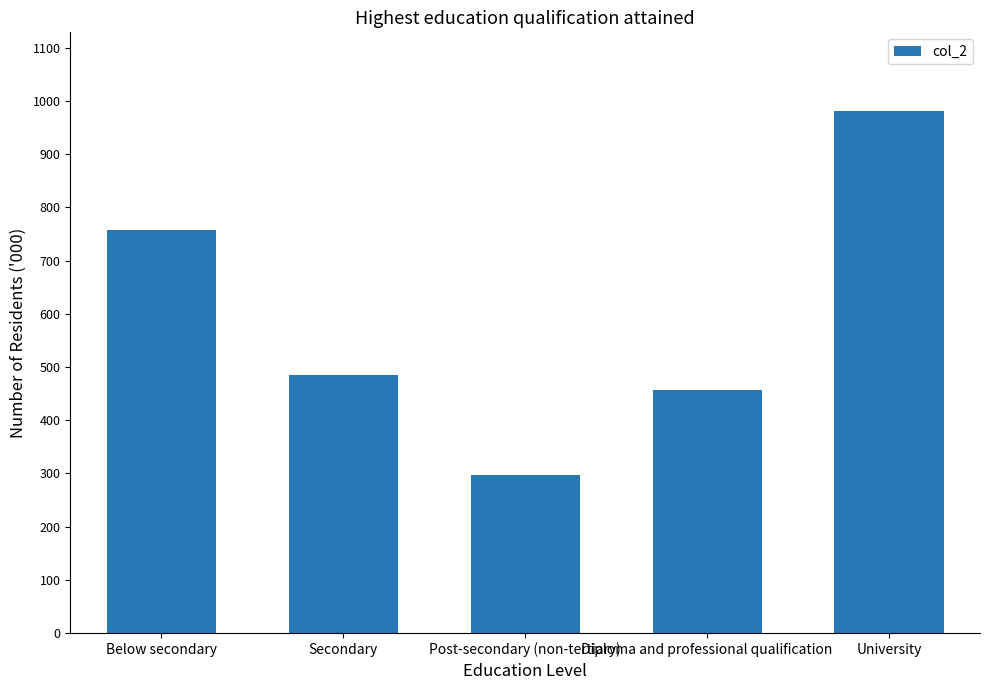

The chart shows a value of 757.8 at Below secondary. True or false?

True